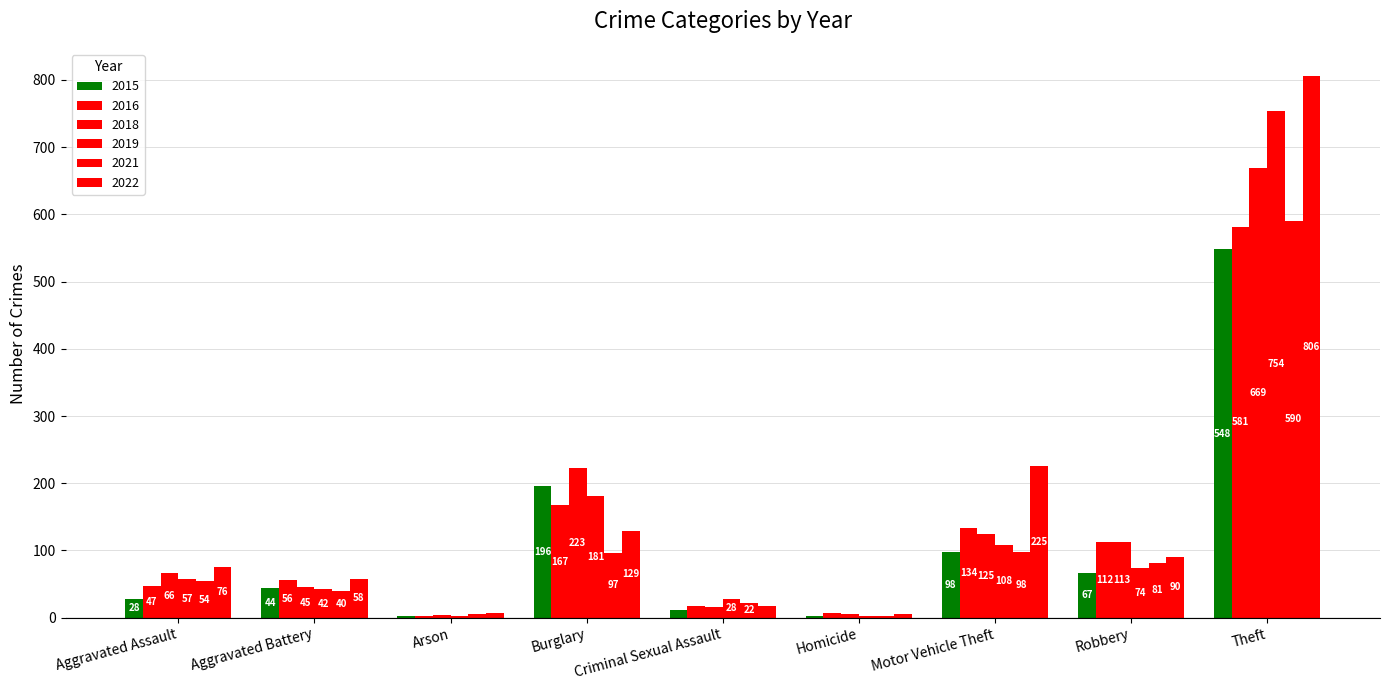

What is the smallest value displayed?

2